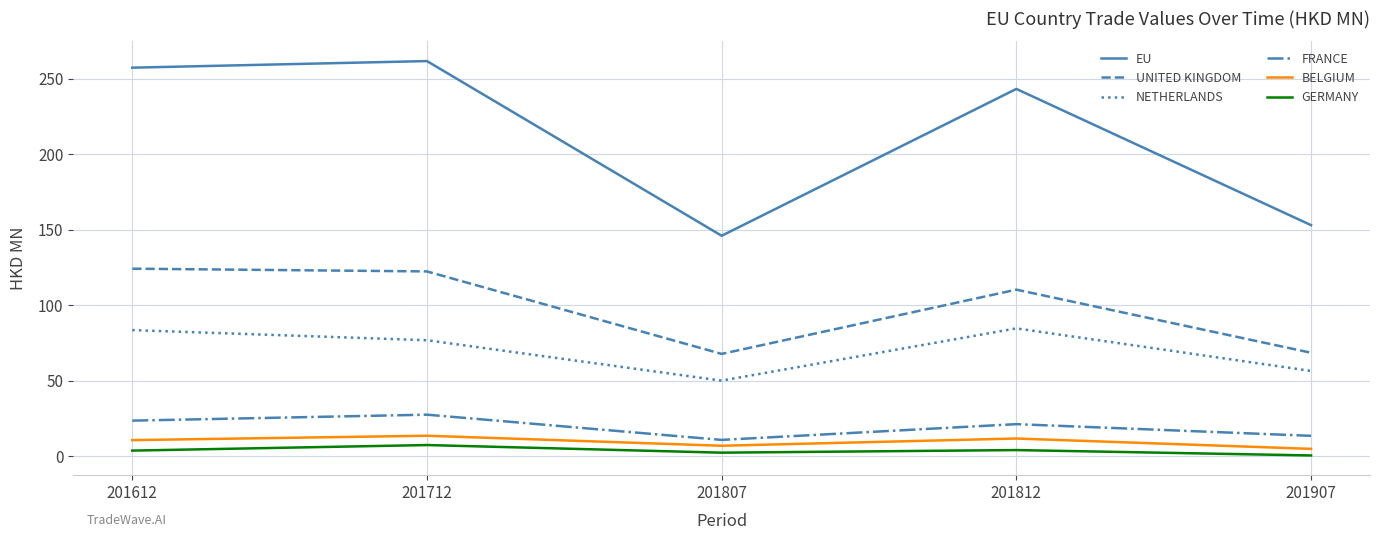

What is the highest value of the FRANCE series?

27.6